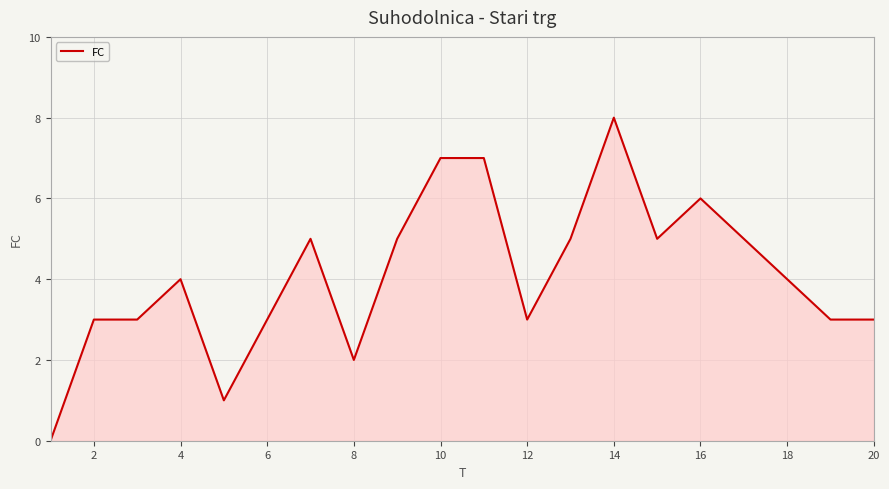

How many lines are shown in the chart?

1